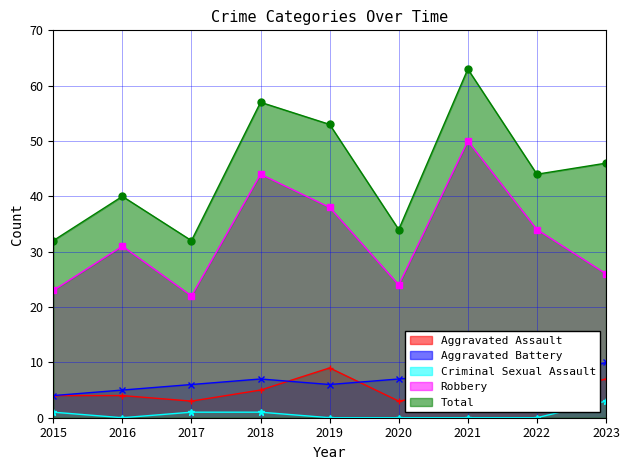

What value does the Aggravated Assault series have at 2023?

7